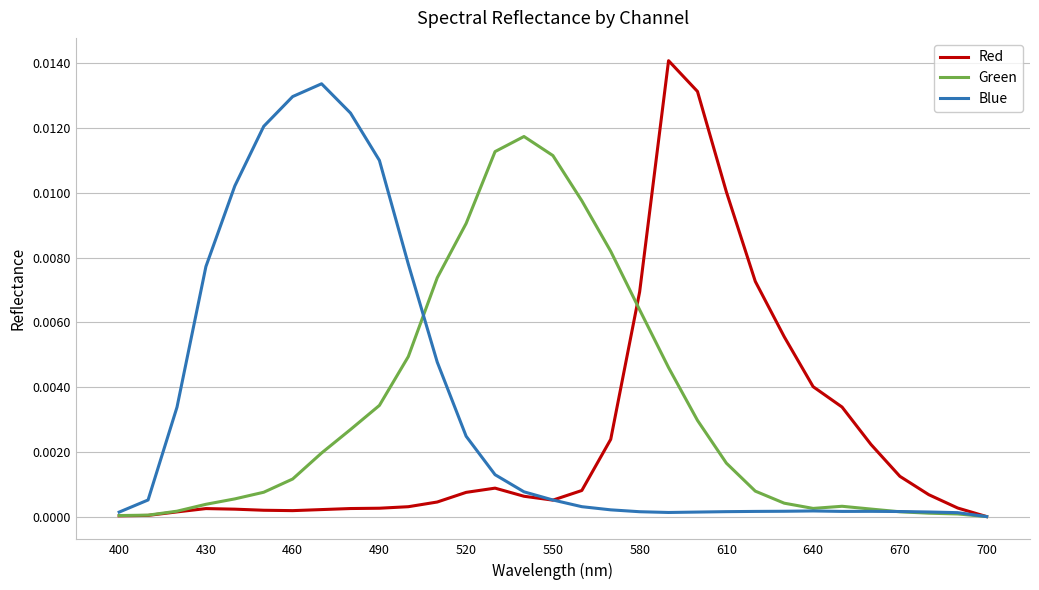

Which series has the widest spread of values?

Red